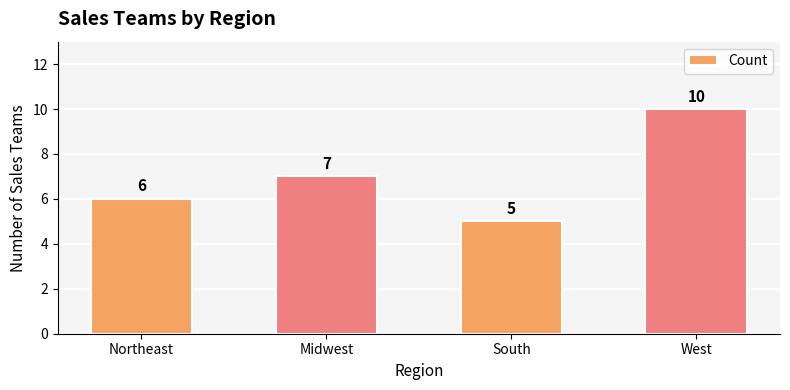

Which label corresponds to the largest value in the chart?

West